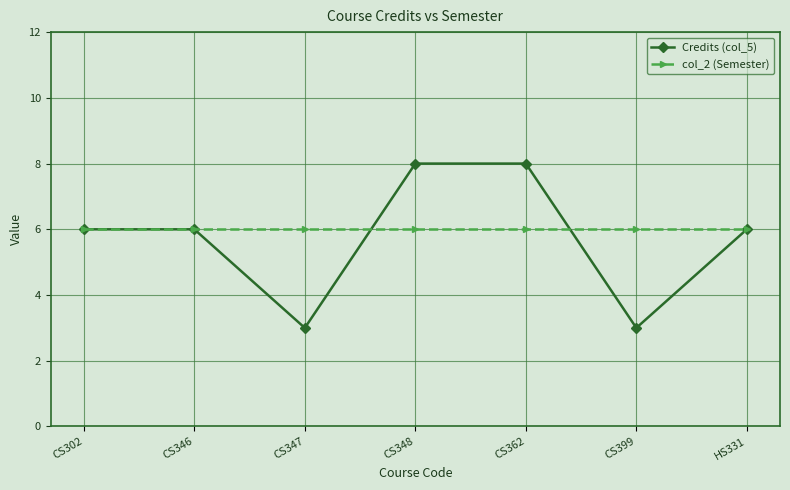

True or false: Credits (col_5) has a value of 3 at CS399.

True